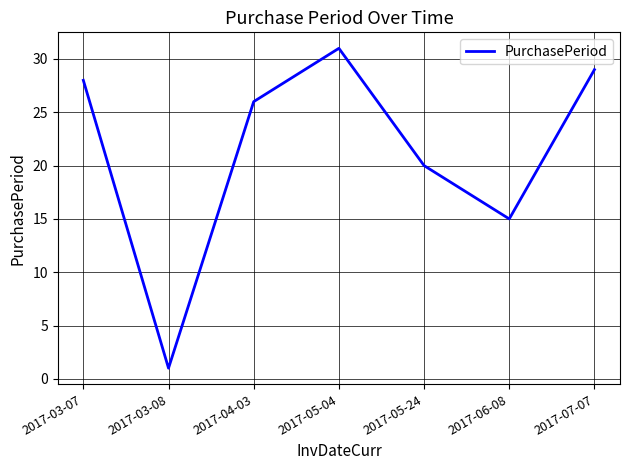

Reading left to right, extract all data points from this chart.

2017-03-07=28	2017-03-08=1	2017-04-03=26	2017-05-04=31	2017-05-24=20	2017-06-08=15	2017-07-07=29